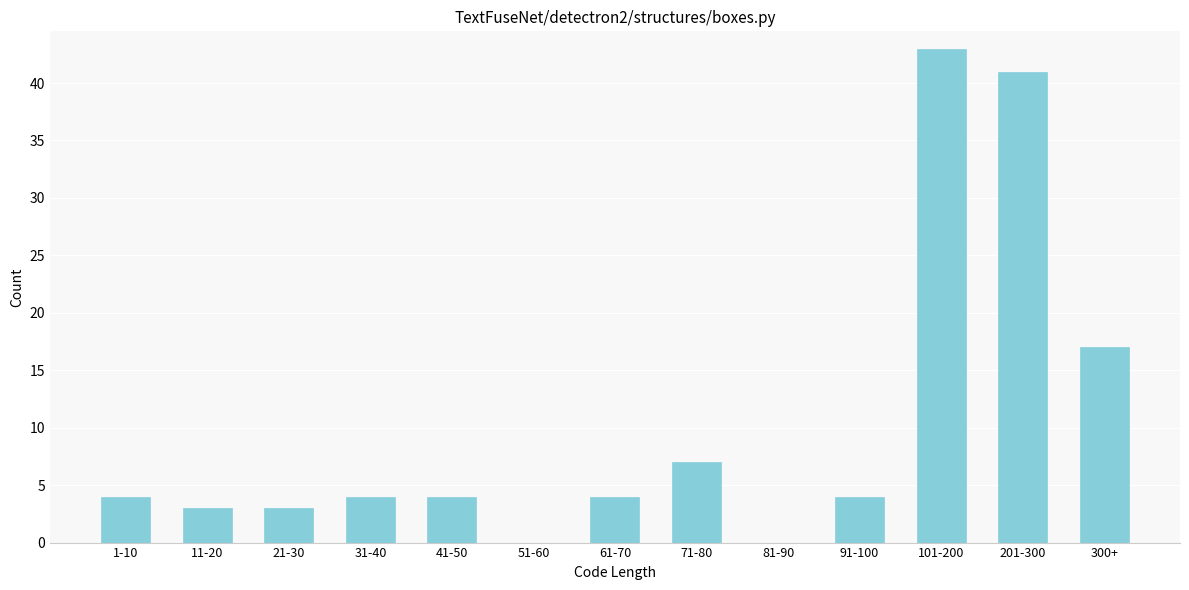

Reading left to right, what are all the values shown in this chart?

1-10=4	11-20=3	21-30=3	31-40=4	41-50=4	51-60=0	61-70=4	71-80=7	81-90=0	91-100=4	101-200=43	201-300=41	300+=17